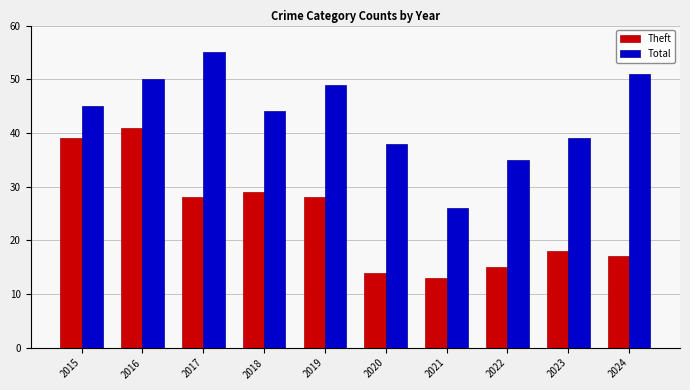

What are all the series names shown in the legend?

Theft, Total